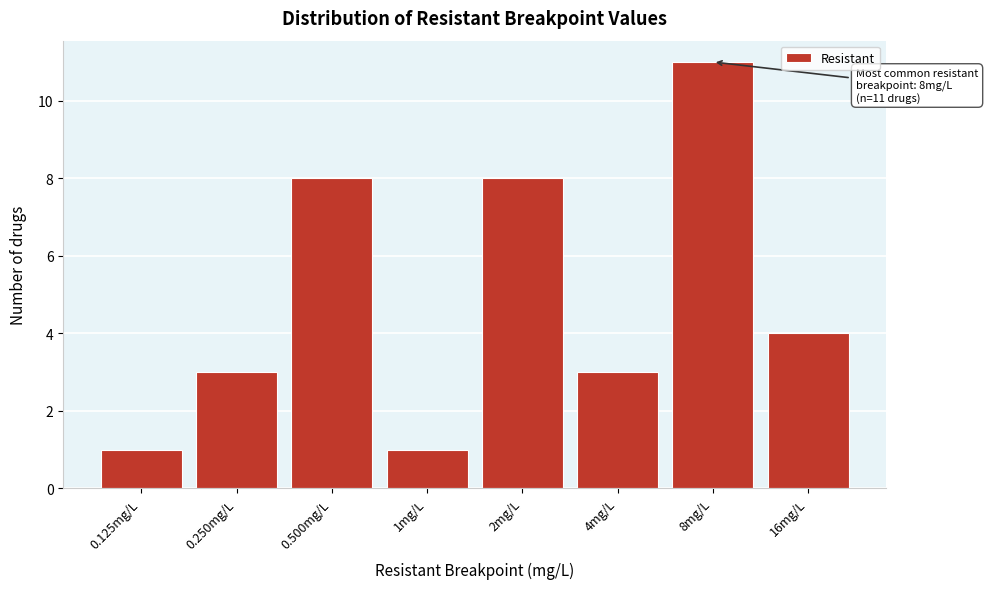

Reading right to left, list all the values displayed in this chart.

4	11	3	8	1	8	3	1